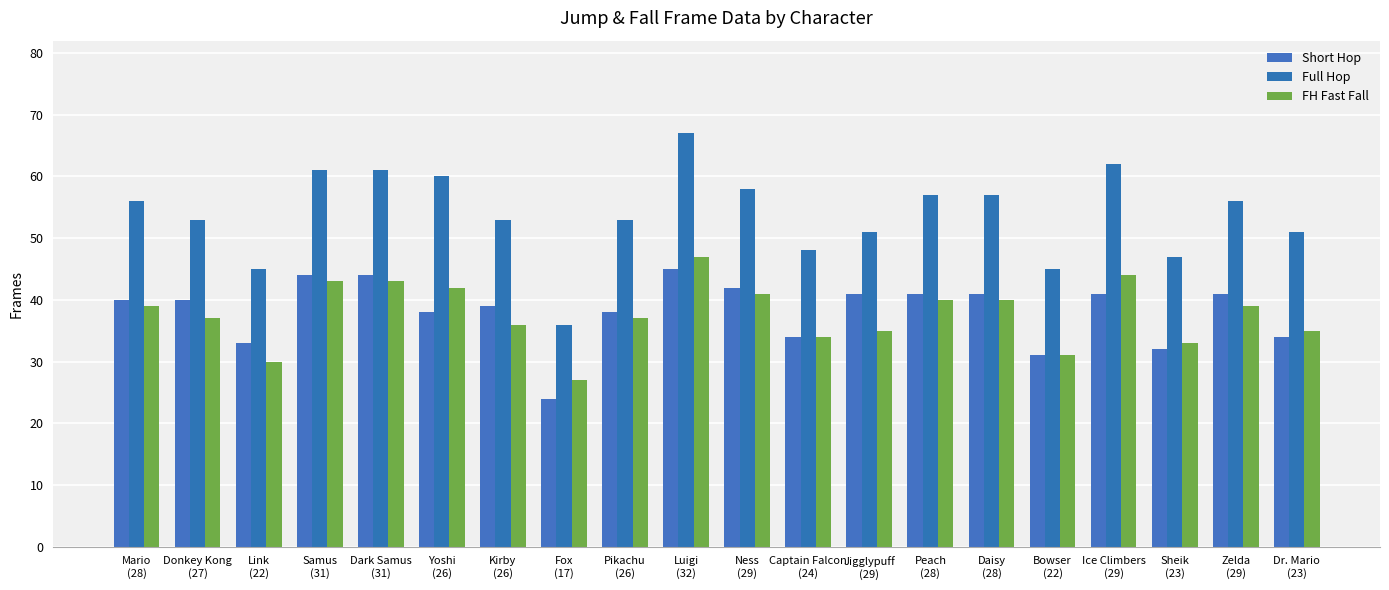

What position from the left is Dark Samus
(31)?

5